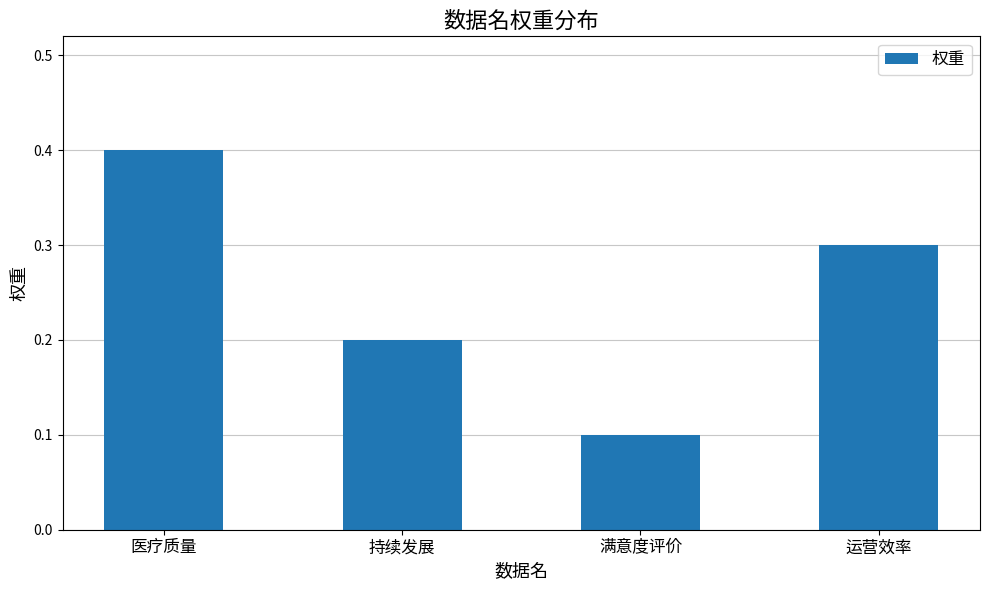

Reading right to left, transcribe all the data shown in this chart.

运营效率=0.3	满意度评价=0.1	持续发展=0.2	医疗质量=0.4